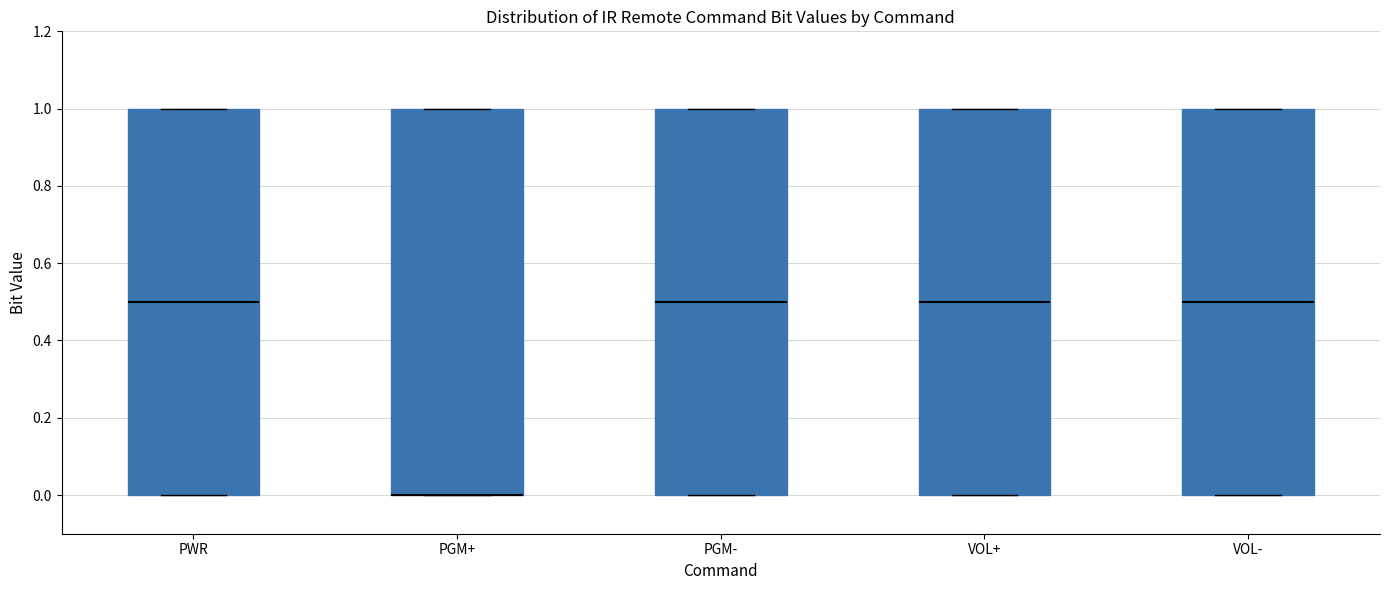

Reading left to right, transcribe this box plot: for each box, give where its median line is, the range the box spans, and where its two whiskers end, as read against the y-axis. The values are not printed on the chart, so give them approximately, as read against the axis.

PWR: median 0.5, box 0.0 to 1.0, whiskers 0.0 to 1.0
PGM+: median 0.0 (drawn on the box's lower edge), box 0.0 to 1.0, whiskers 0.0 to 1.0
PGM-: median 0.5, box 0.0 to 1.0, whiskers 0.0 to 1.0
VOL+: median 0.5, box 0.0 to 1.0, whiskers 0.0 to 1.0
VOL-: median 0.5, box 0.0 to 1.0, whiskers 0.0 to 1.0